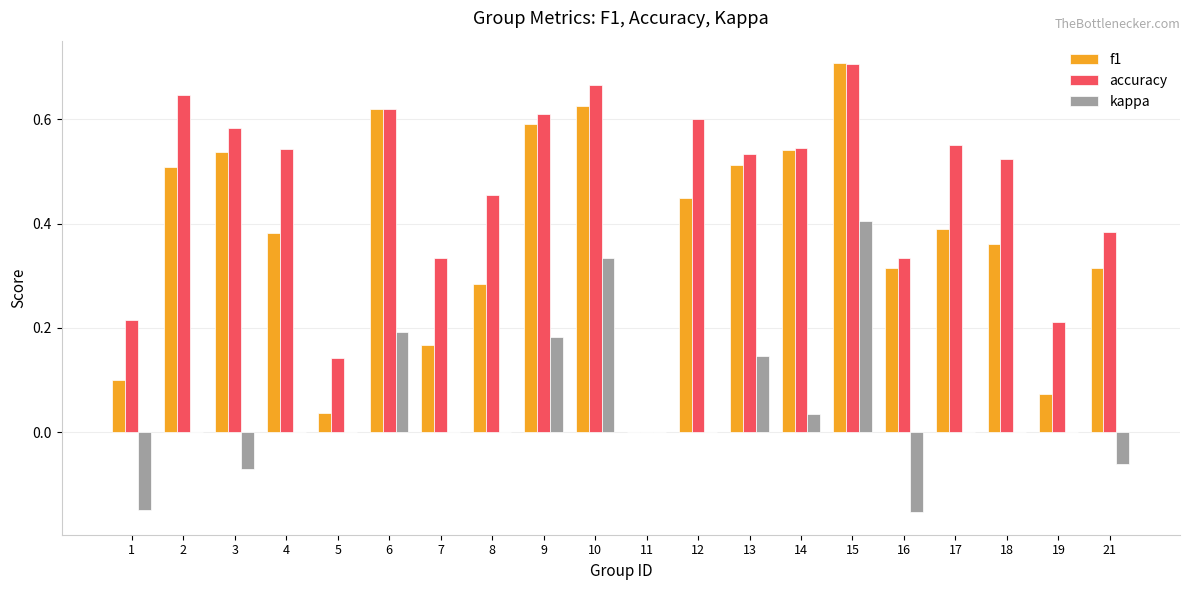

How many categories are shown in the chart?

20